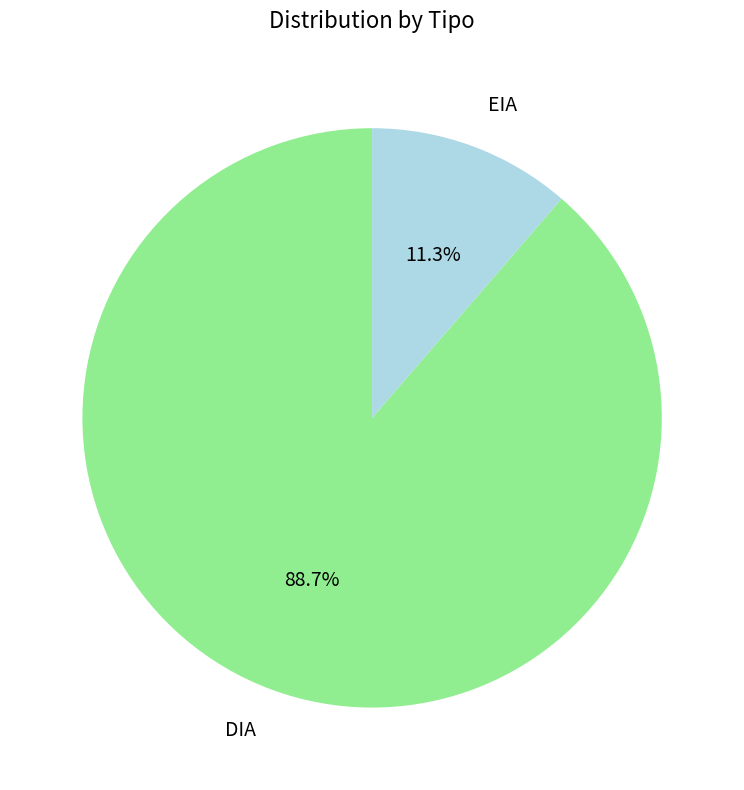

True or false: DIA accounts for 94% of the total.

False